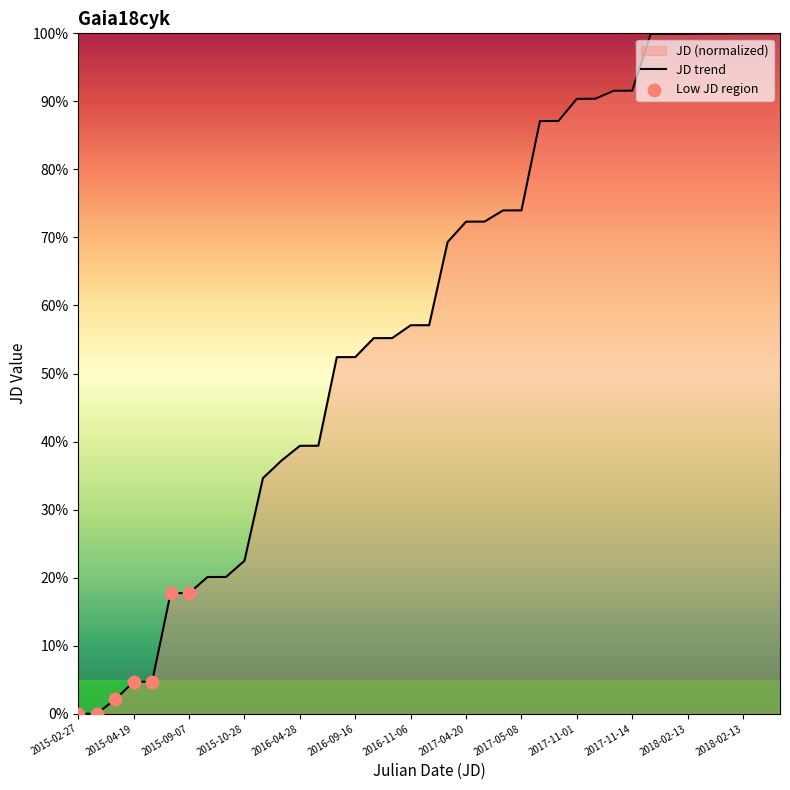

What is the change in value from 2015-02-27 to 2016-04-28?

+39.4